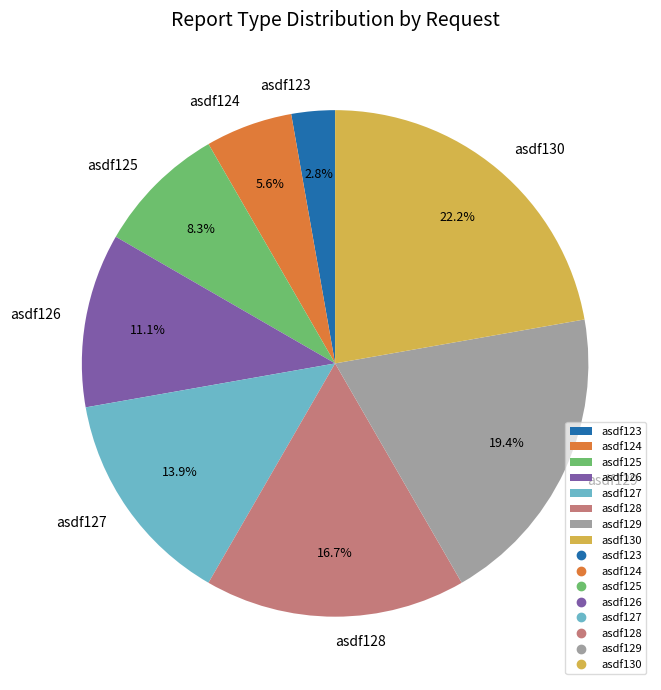

What percentage do asdf125 and asdf124 together represent?

13.9%